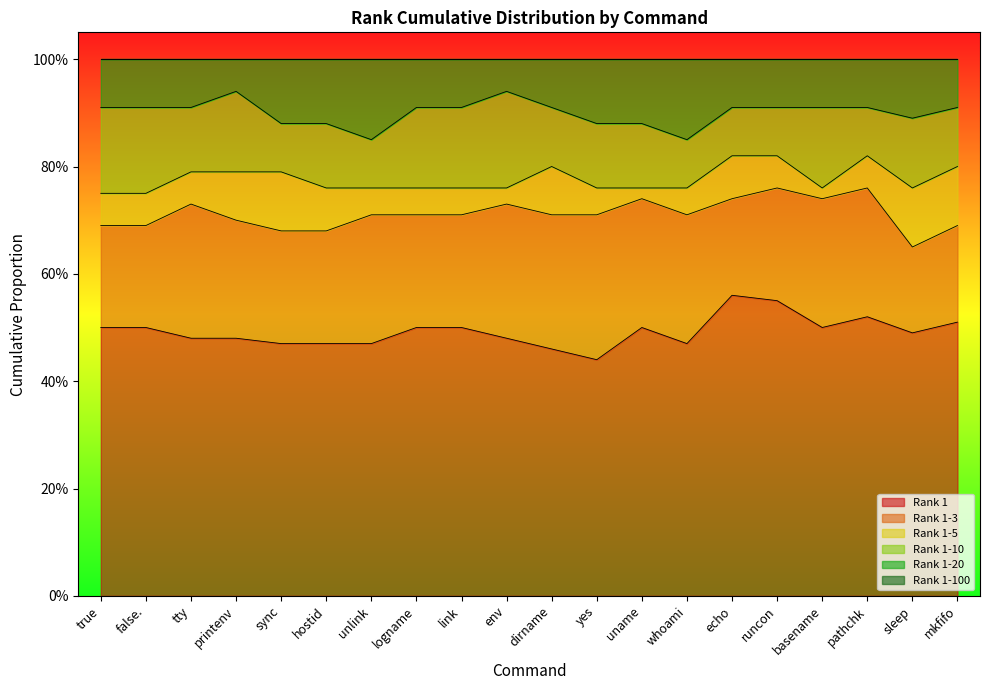

What is the difference between the maximum and second lowest values in the Rank 1-10 series?

0.1